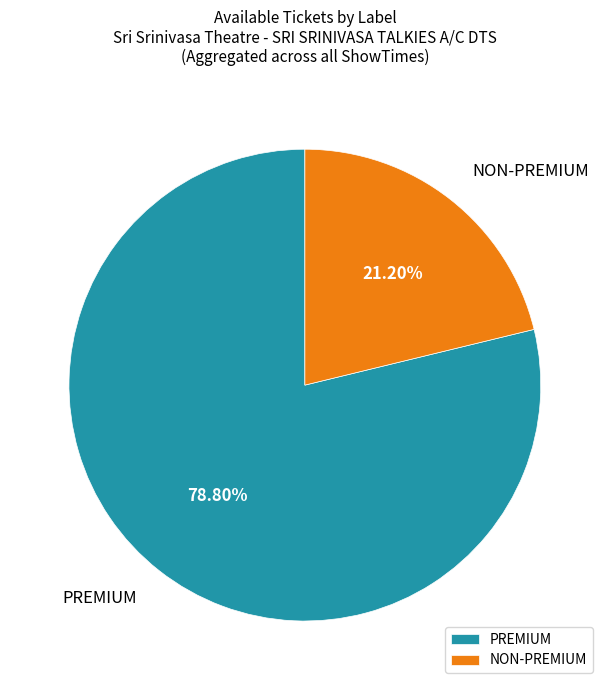

Rank the categories by value from highest to lowest.

PREMIUM, NON-PREMIUM